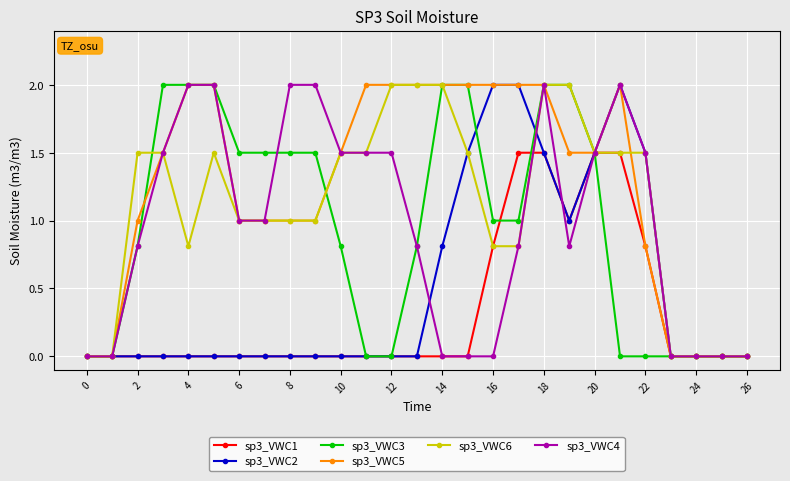

Which series has the largest total across all categories?

sp3_VWC5